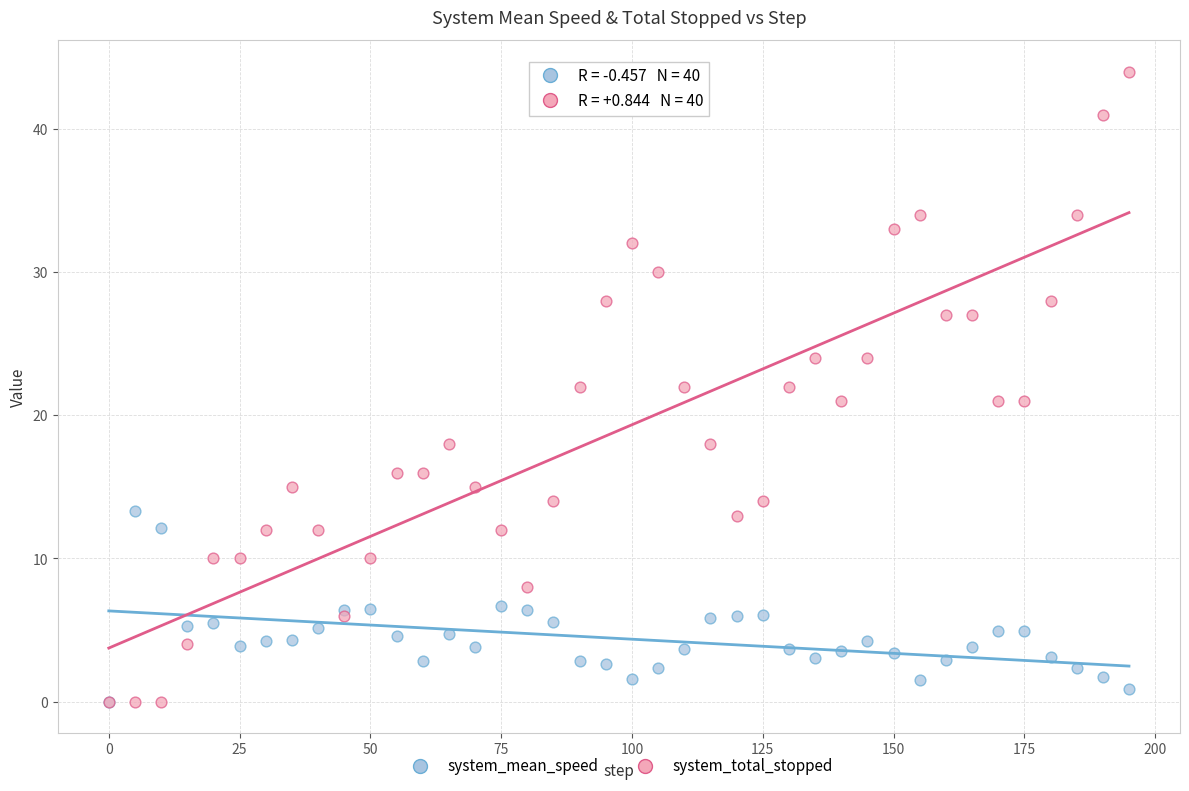

Which series has the widest spread of Y values?

system_total_stopped